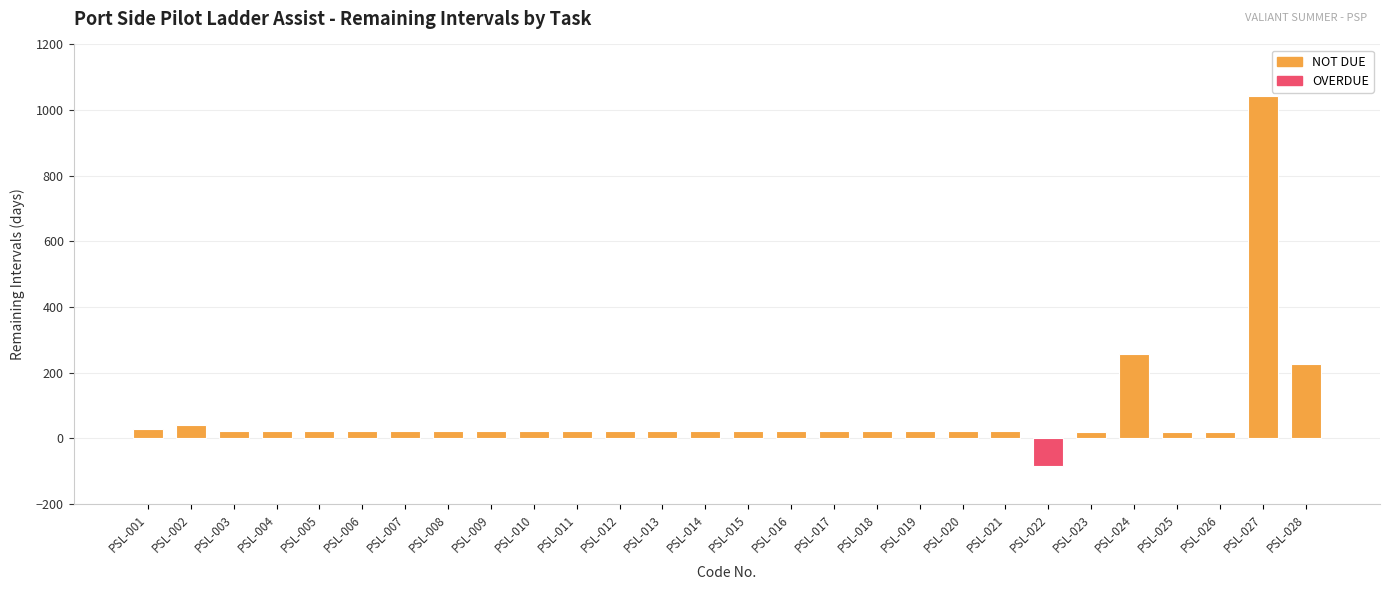

How many data points are less than 22?

4